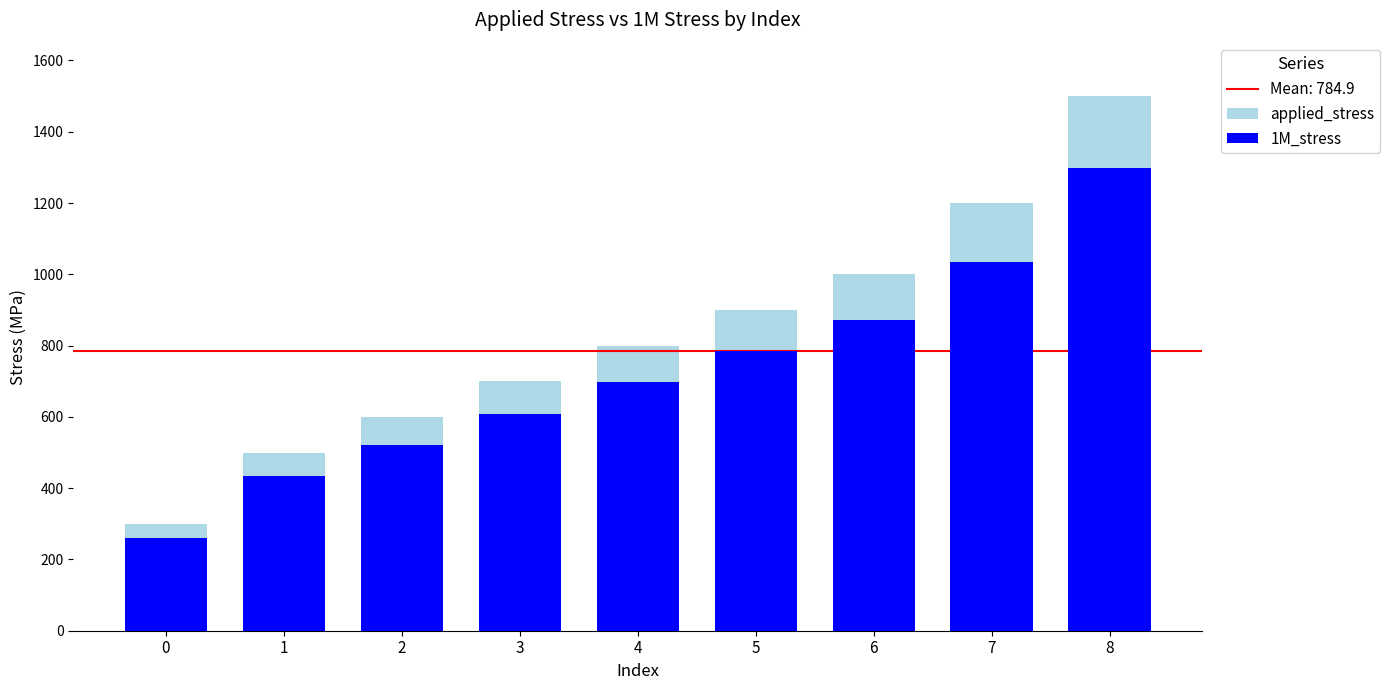

Rank the series by their average value, from lowest to highest.

1M_stress, applied_stress